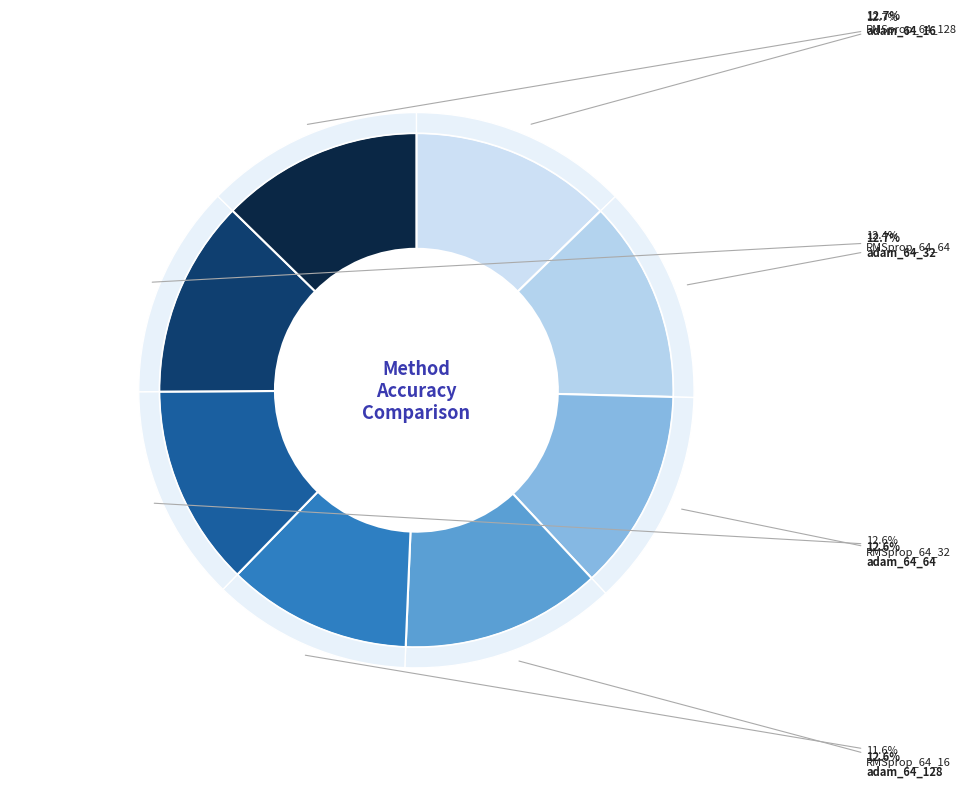

What is the largest slice in the pie chart?

adam_64_16